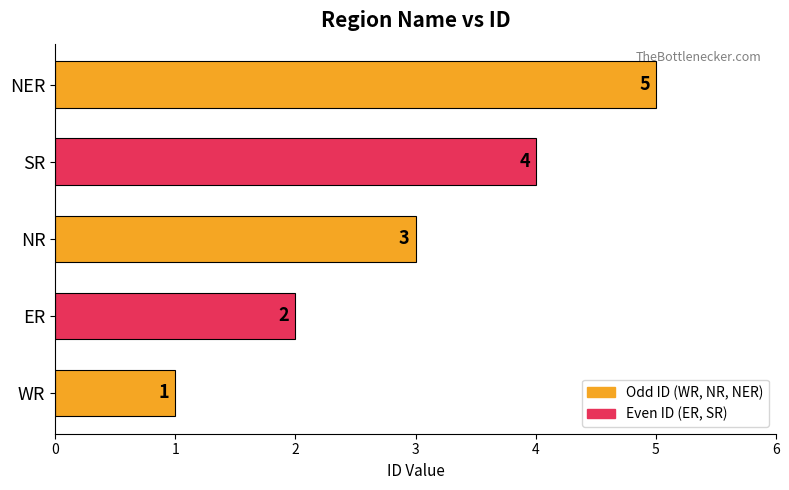

The value at ER is 2. True or false?

True